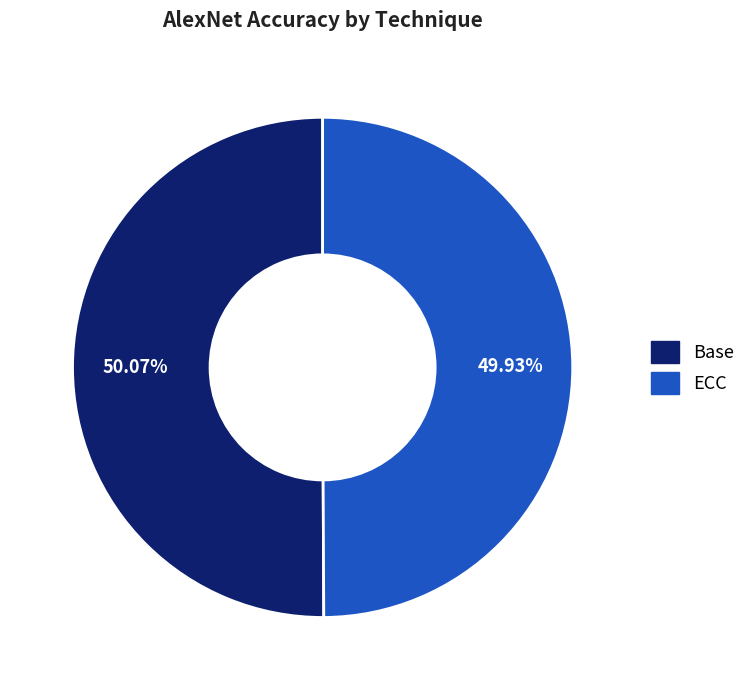

Do ECC and Base together represent more than half of the pie?

Yes